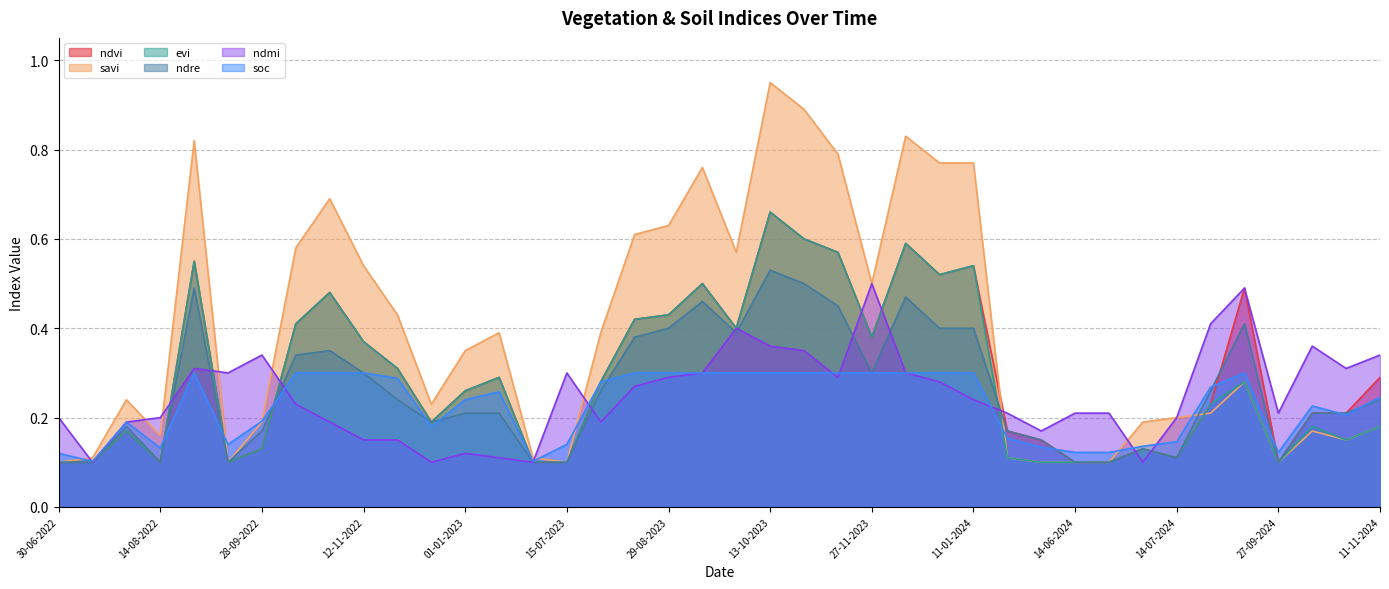

Between 13-09-2022 and 28-08-2024, which is larger?

28-08-2024